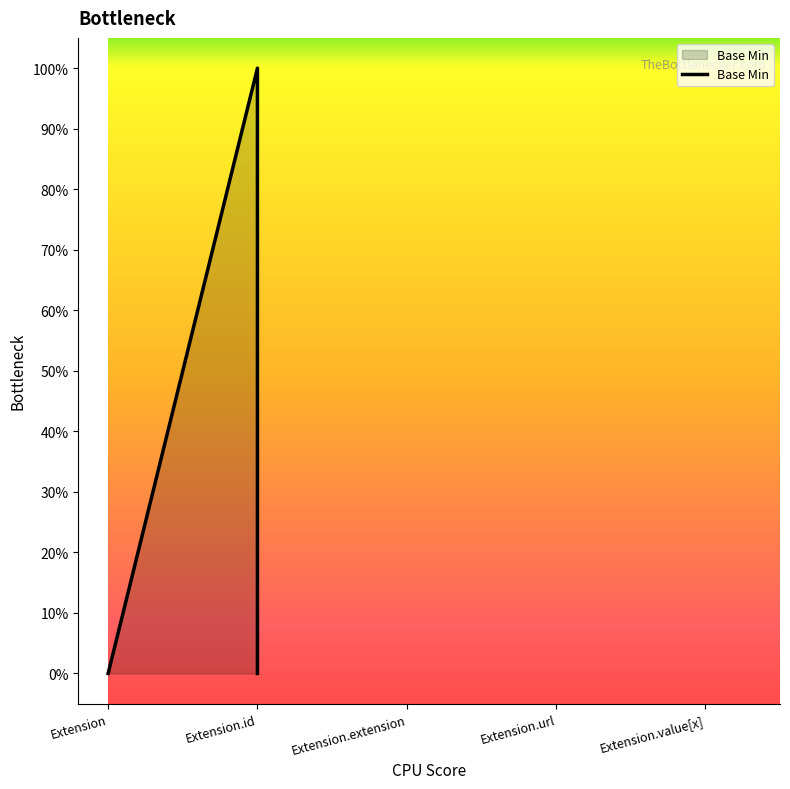

Rank the categories by value from lowest to highest.

Extension, Extension, Extension, Extension.id, Extension.id